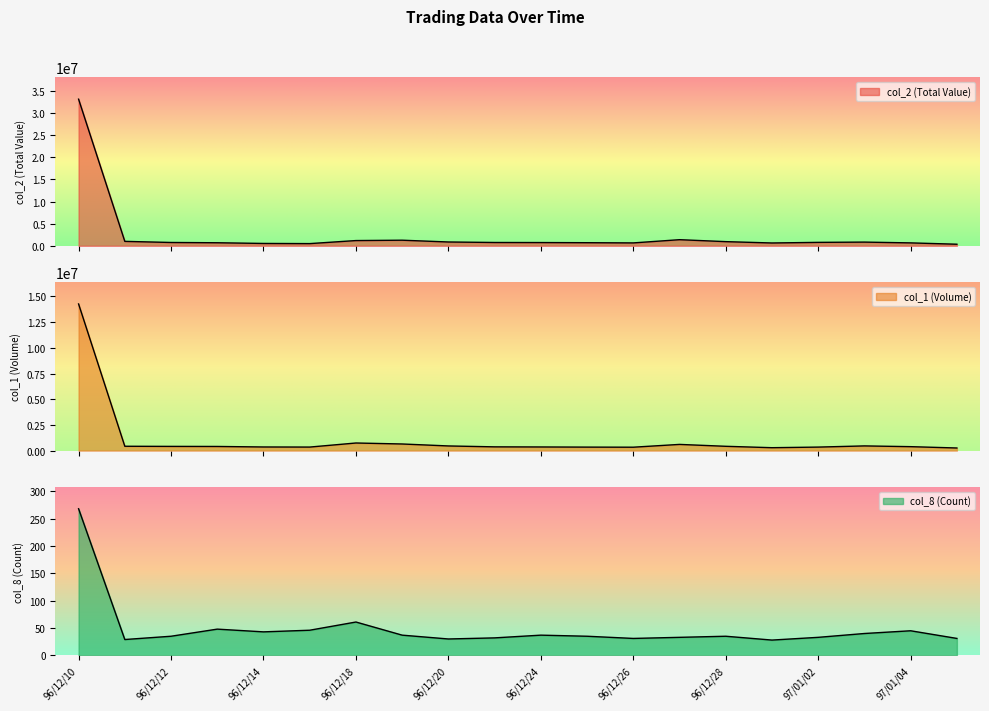

The col_8 (Count) series shows 33 at 96/12/27. True or false?

True